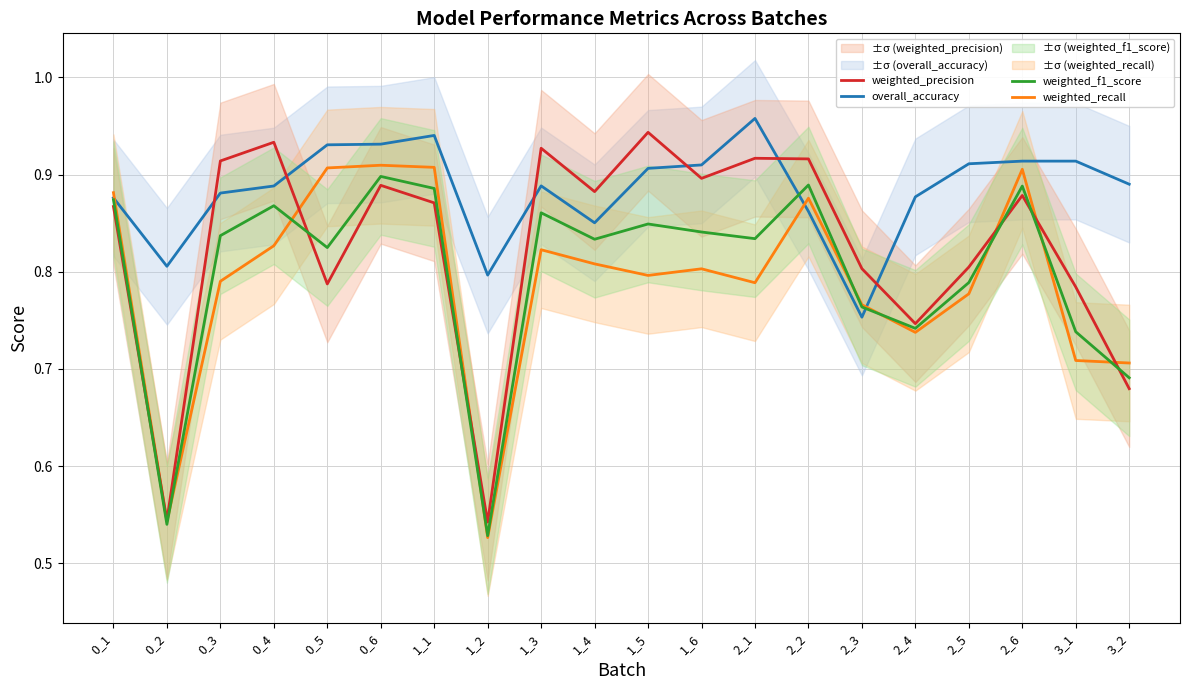

Reading left to right, list all the values displayed in this chart.

overall_accuracy: 0.9	0.8	0.9	0.9	0.9	0.9	0.9	0.8	0.9	0.9	0.9	0.9	1.0	0.9	0.8	0.9	0.9	0.9	0.9	0.9
weighted_recall: 0.9	0.5	0.8	0.8	0.9	0.9	0.9	0.5	0.8	0.8	0.8	0.8	0.8	0.9	0.8	0.7	0.8	0.9	0.7	0.7
weighted_precision: 0.9	0.5	0.9	0.9	0.8	0.9	0.9	0.5	0.9	0.9	0.9	0.9	0.9	0.9	0.8	0.7	0.8	0.9	0.8	0.7
weighted_f1_score: 0.9	0.5	0.8	0.9	0.8	0.9	0.9	0.5	0.9	0.8	0.8	0.8	0.8	0.9	0.8	0.7	0.8	0.9	0.7	0.7